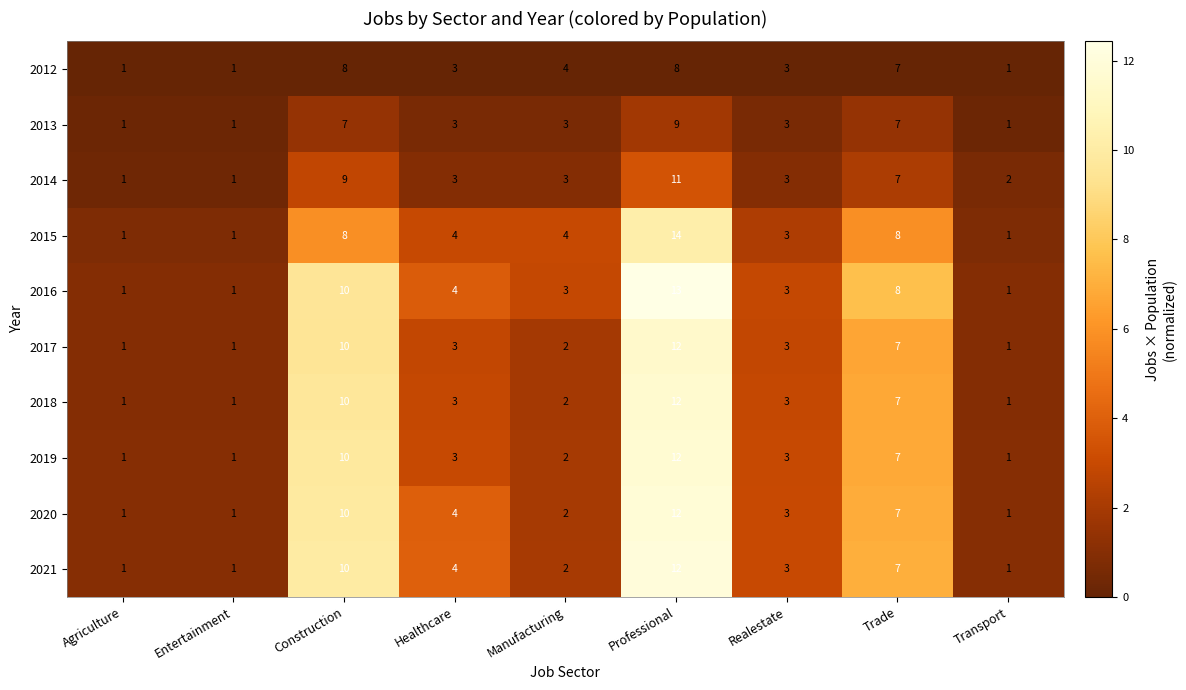

What is the difference between the highest and lowest values at Agriculture?

0